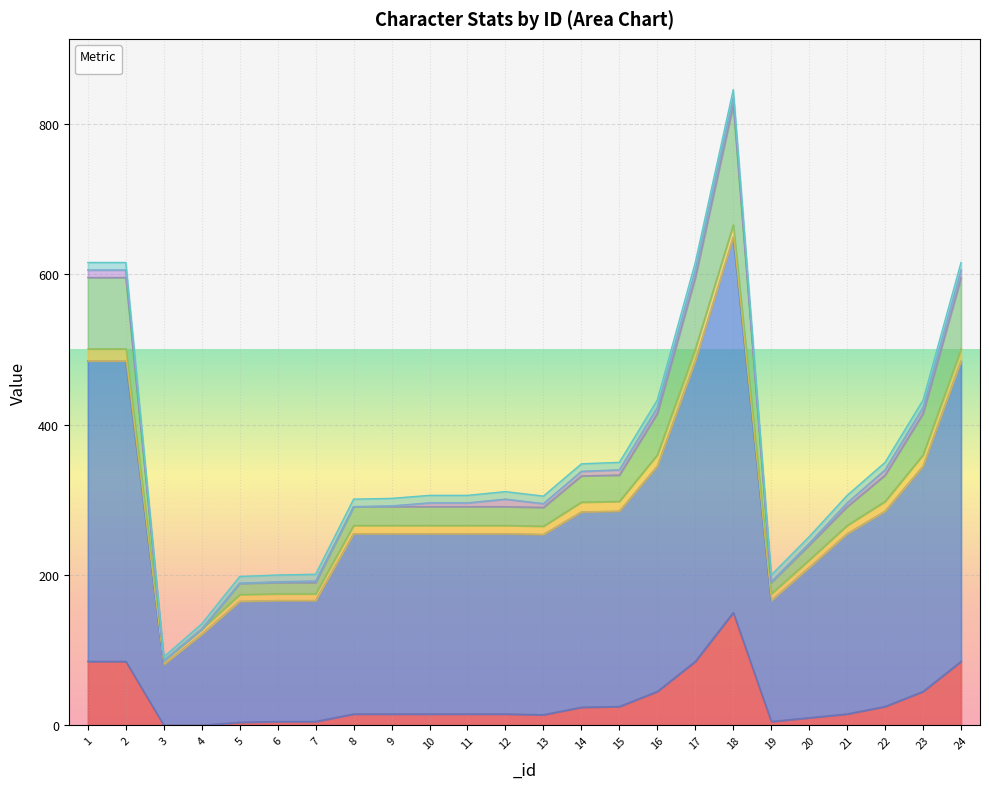

List the series in order of their peak value, lowest first.

_job, _pve_level, _core